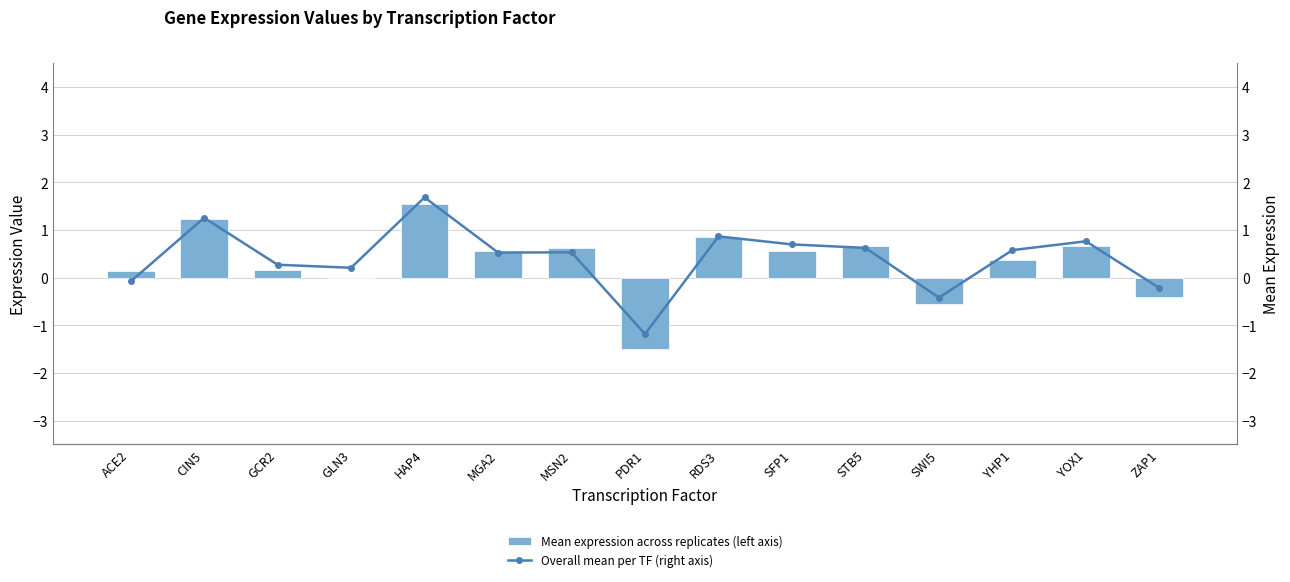

What is the difference between the Overall mean per TF (right axis) values at HAP4 and PDR1?

2.9